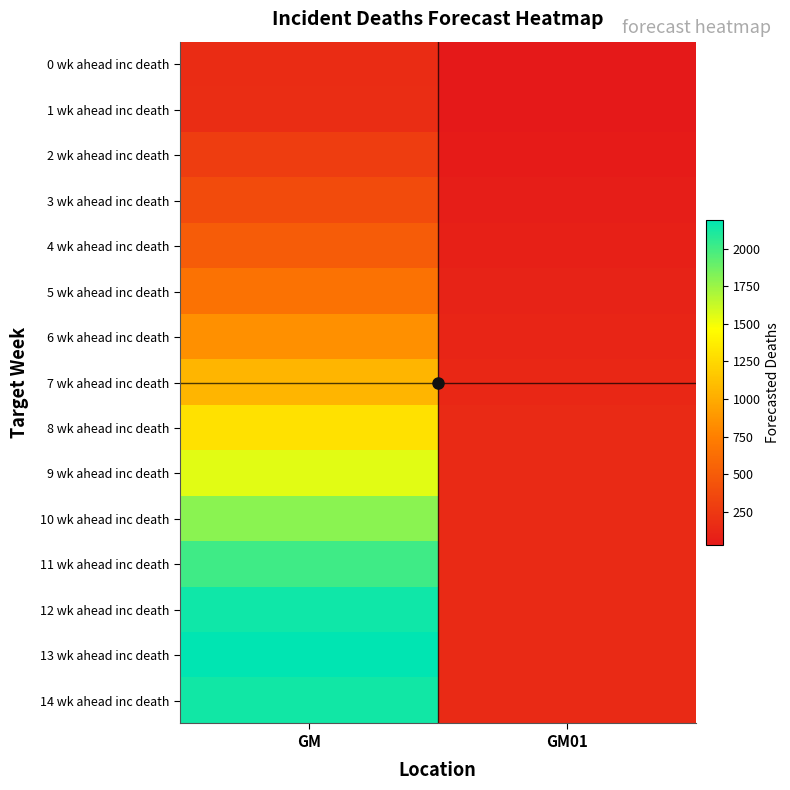

Which category has the highest value across all series?

GM